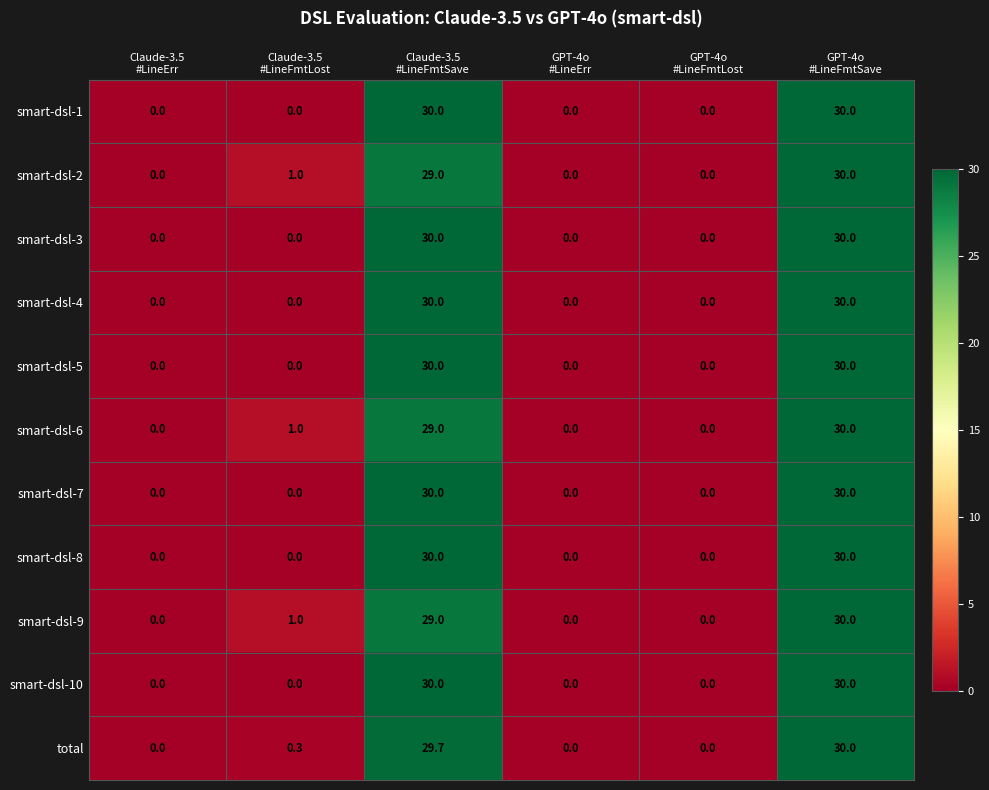

What is the difference between the second highest and second lowest values in the smart-dsl-3 series?

30.0